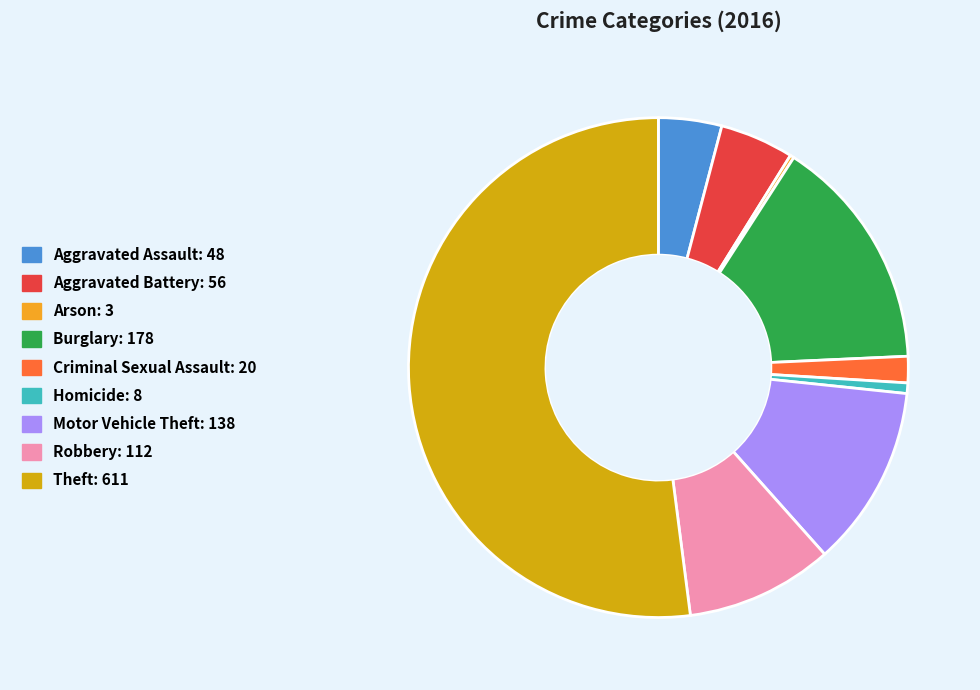

Which slice is the largest?

Theft